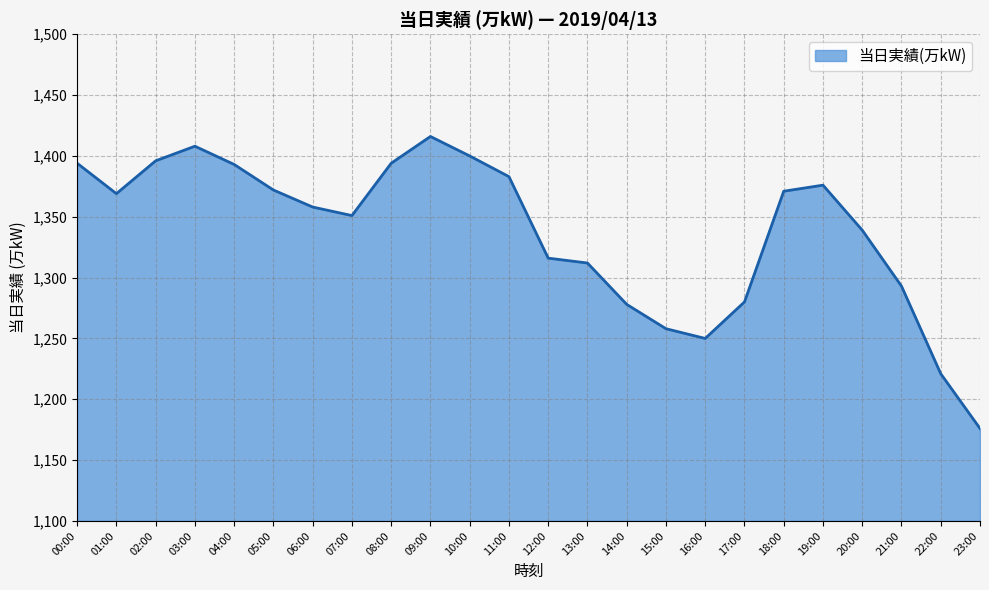

Between 14:00 and 23:00, which is larger?

14:00